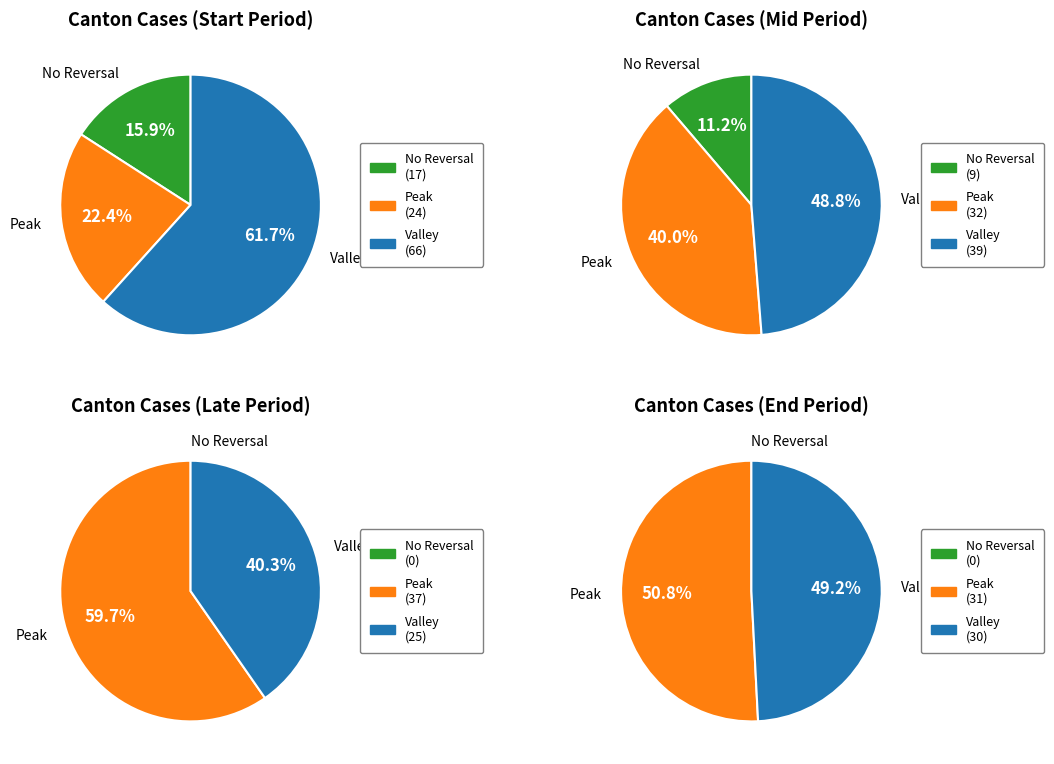

Does 6 represent more than half of the total?

No